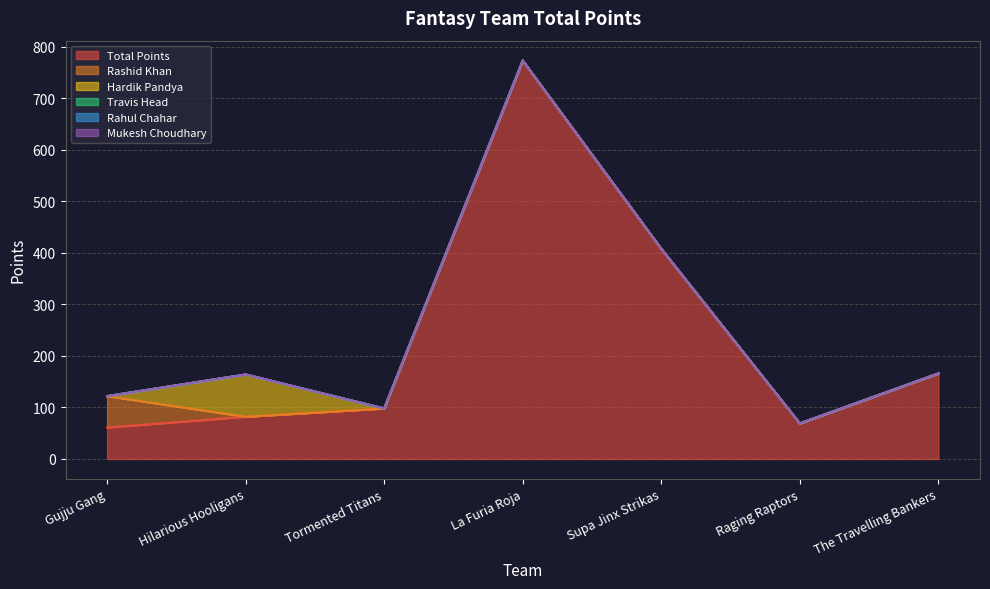

Rank the categories by Travis Head value from lowest to highest.

Gujju Gang, Hilarious Hooligans, Tormented Titans, La Furia Roja, Supa Jinx Strikas, Raging Raptors, The Travelling Bankers